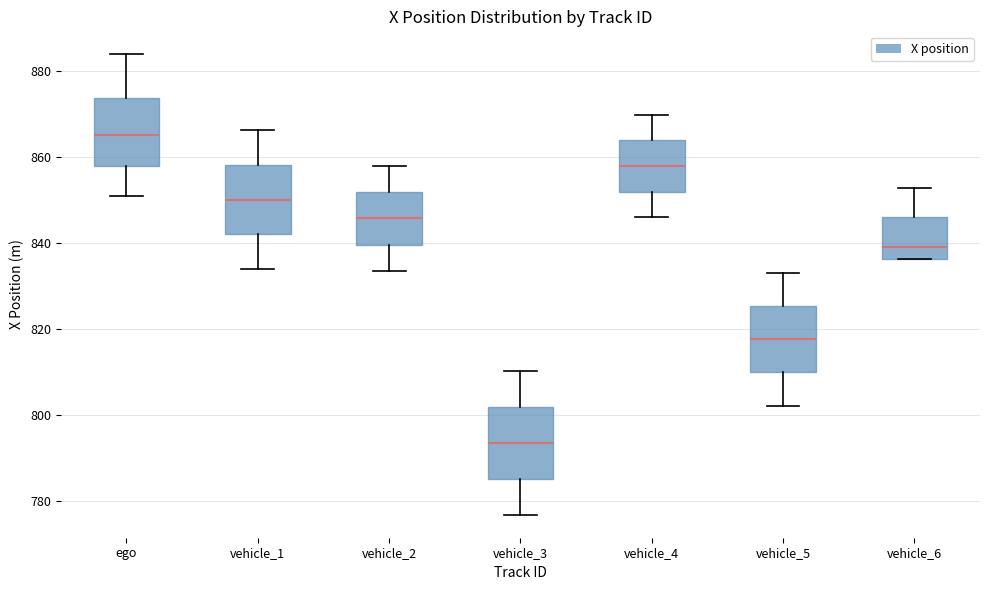

Reading left to right, read every box against the y-axis: the position of its median line, the range the box covers, and the ends of its whiskers. The values are not printed on the chart, so give them approximately, as read against the axis.

ego: median 866, box 858 to 874, whiskers 850 to 884
vehicle_1: median 850, box 842 to 858, whiskers 834 to 866
vehicle_2: median 846, box 840 to 852, whiskers 834 to 858
vehicle_3: median 794, box 786 to 802, whiskers 776 to 810
vehicle_4: median 858, box 852 to 864, whiskers 846 to 870
vehicle_5: median 818, box 810 to 826, whiskers 802 to 834
vehicle_6: median 840, box 836 to 846, whiskers 836 to 852